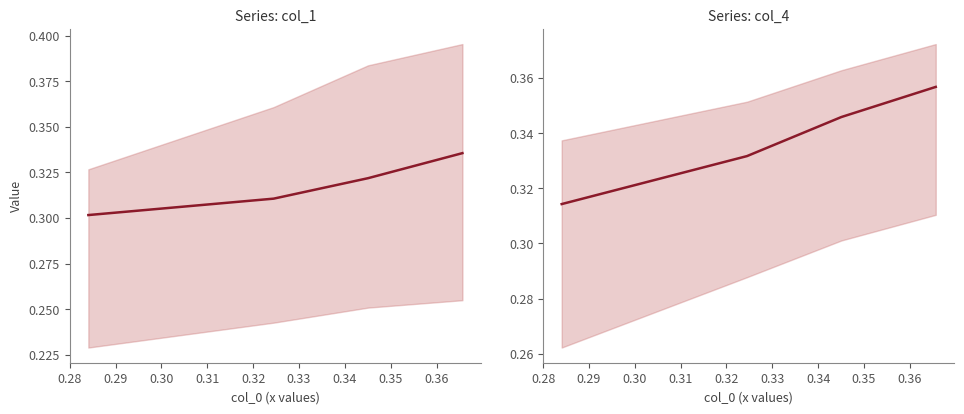

True or false: col_1 and col_4 intersect in this chart.

False